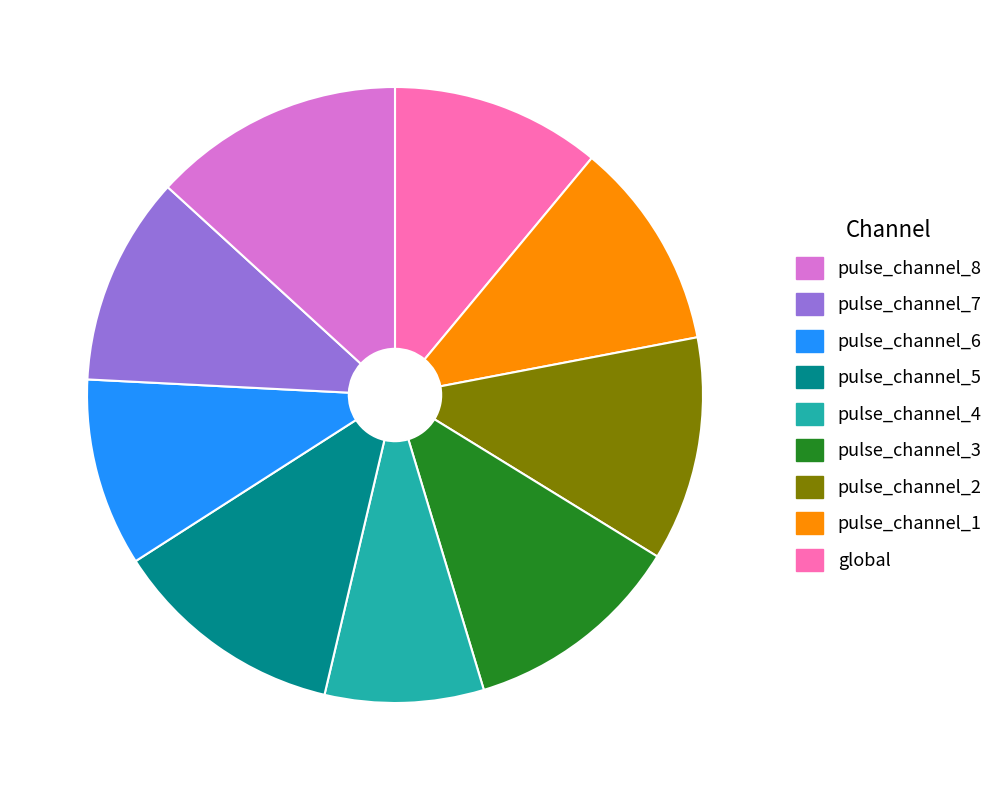

Is there any slice that represents more than half of the pie?

No